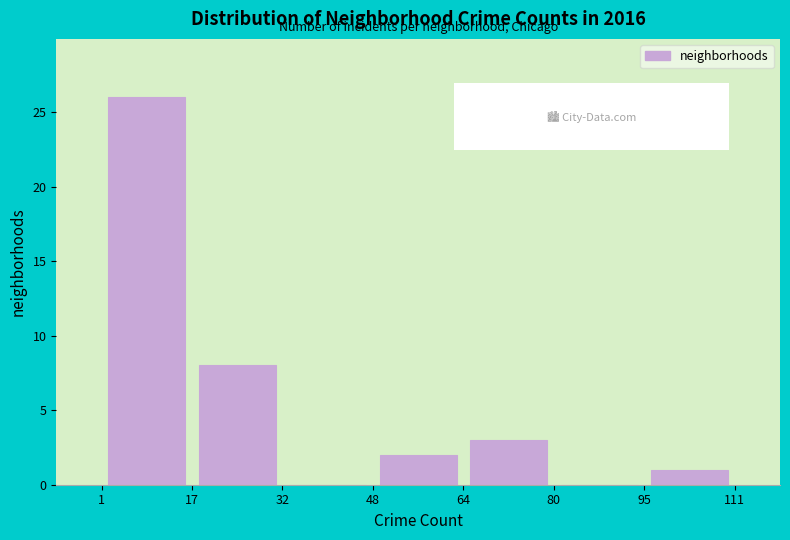

Reading left to right, list every bar in this chart as the range it spans on the x-axis followed by its height. The values are not printed on the chart, so give them approximately, as read against the axis.

1 to 17: 26
17 to 32: 8
32 to 48: 0
48 to 64: 2
64 to 80: 3
80 to 95: 0
95 to 111: 1